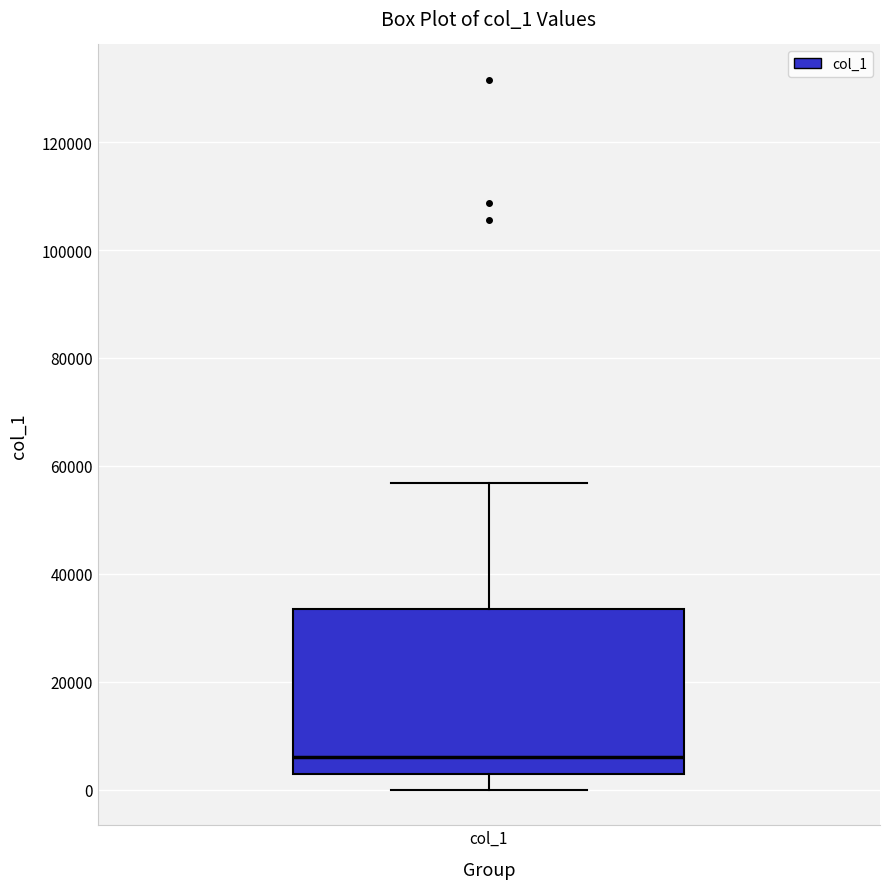

Where is the upper edge of the box for col_1 on the y-axis? The values are not printed on the chart, so give them approximately, as read against the axis.

34000